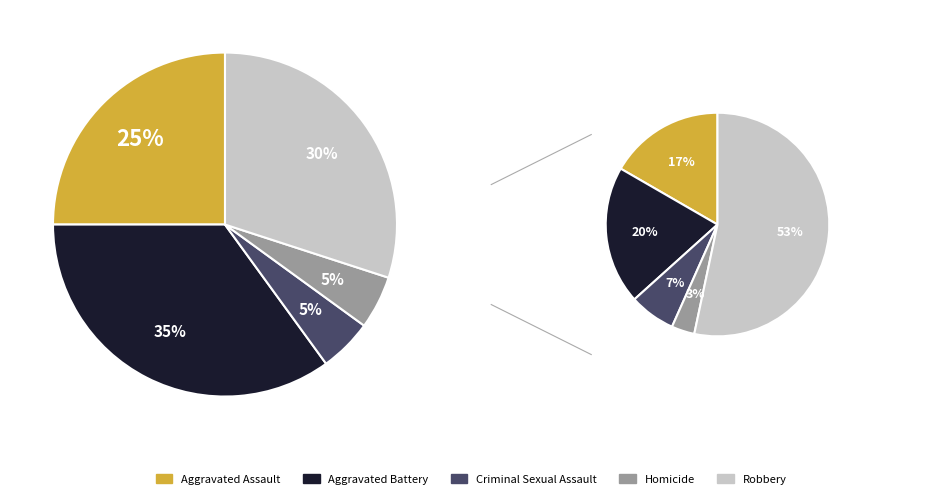

What percentage is NOT represented by Homicide?

95.0%